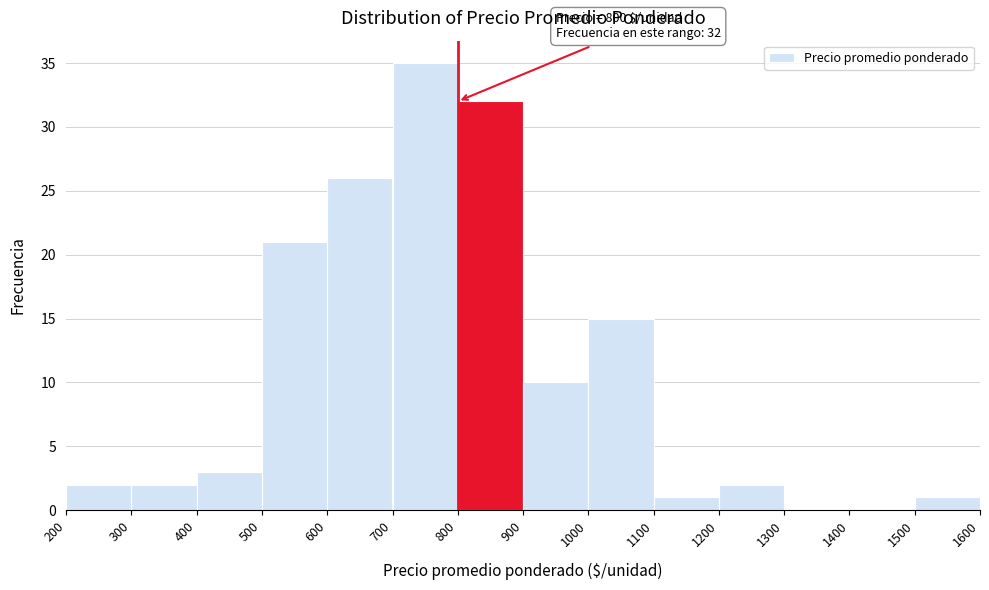

Which range on the x-axis has the tallest bar?

700 to 800